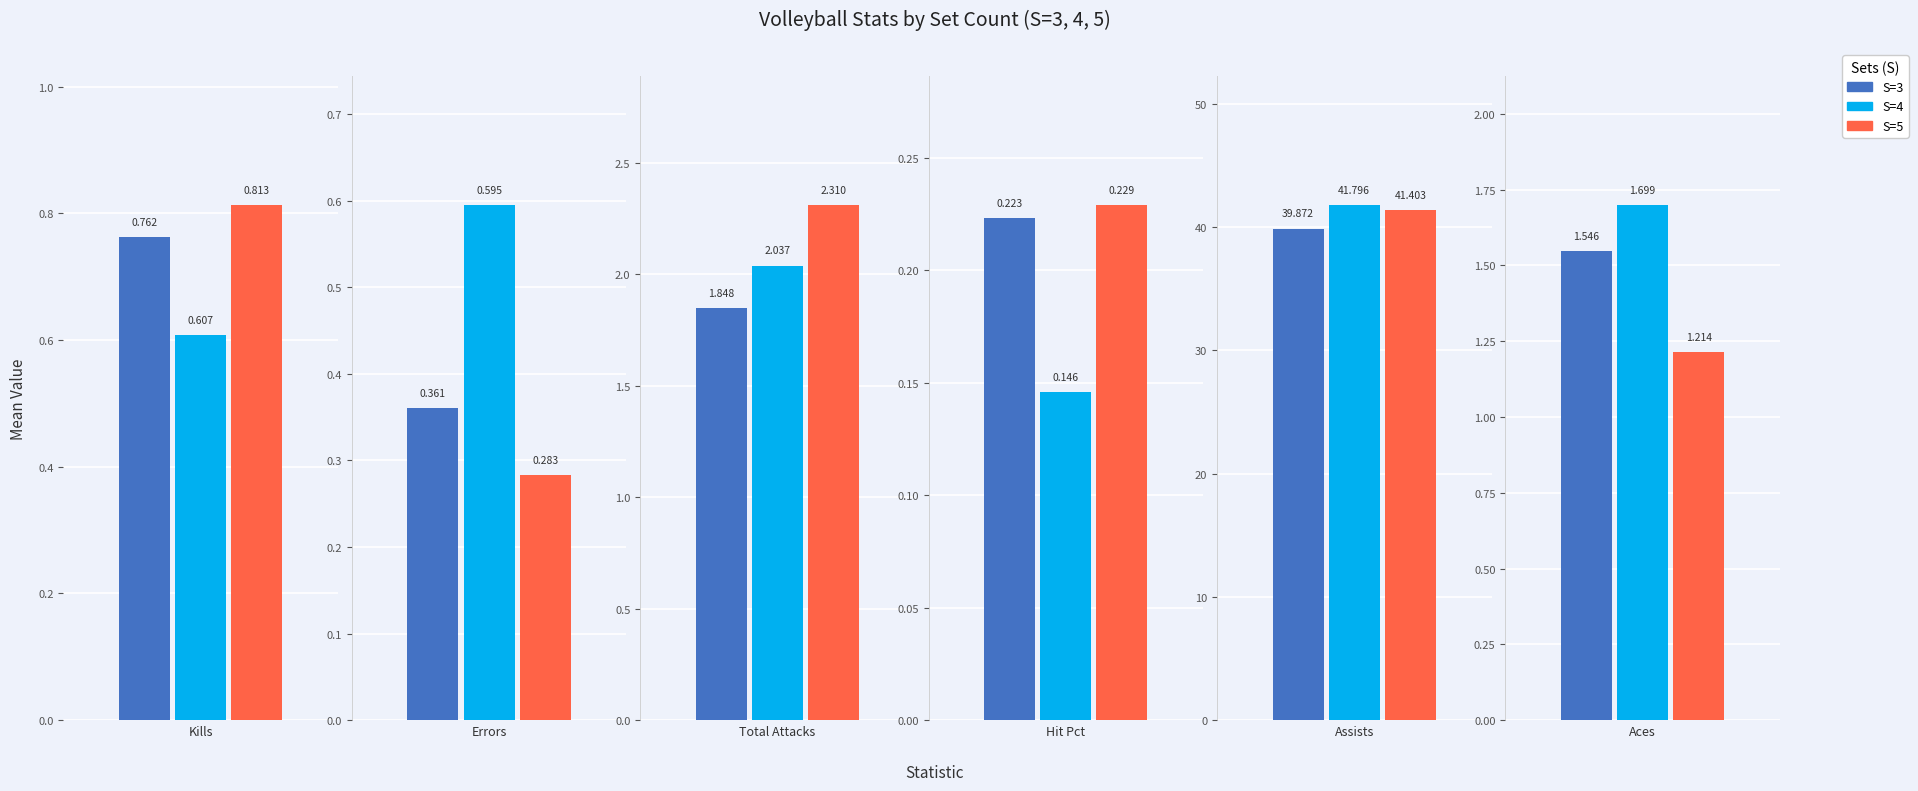

At 5, list the series in order from largest to smallest.

Assists, Total Attacks, Aces, Kills, Errors, Hit Pct